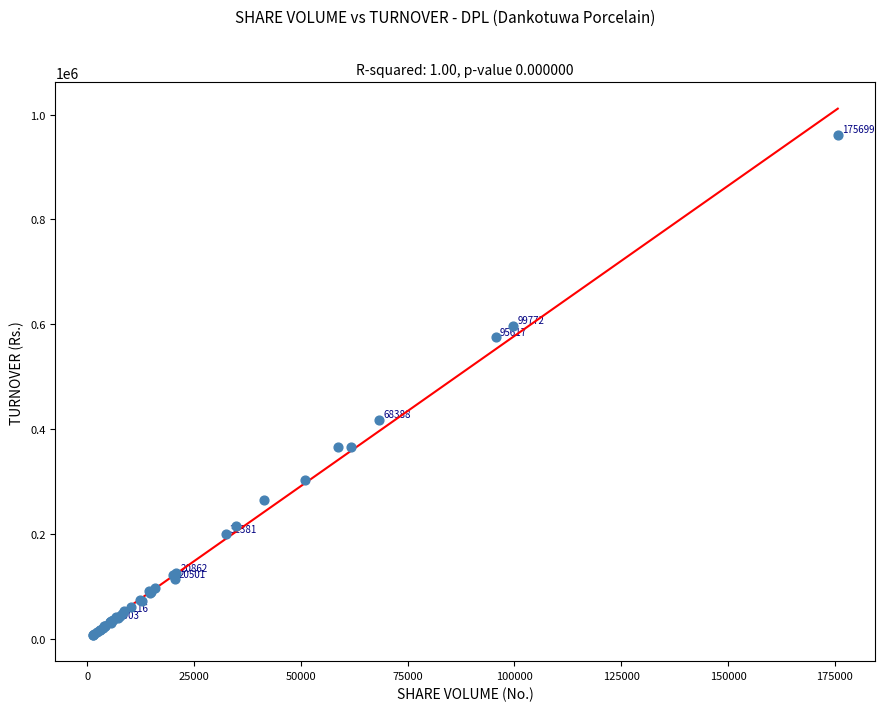

What Y value in the scatter plot is closest to 484200?

417227.7